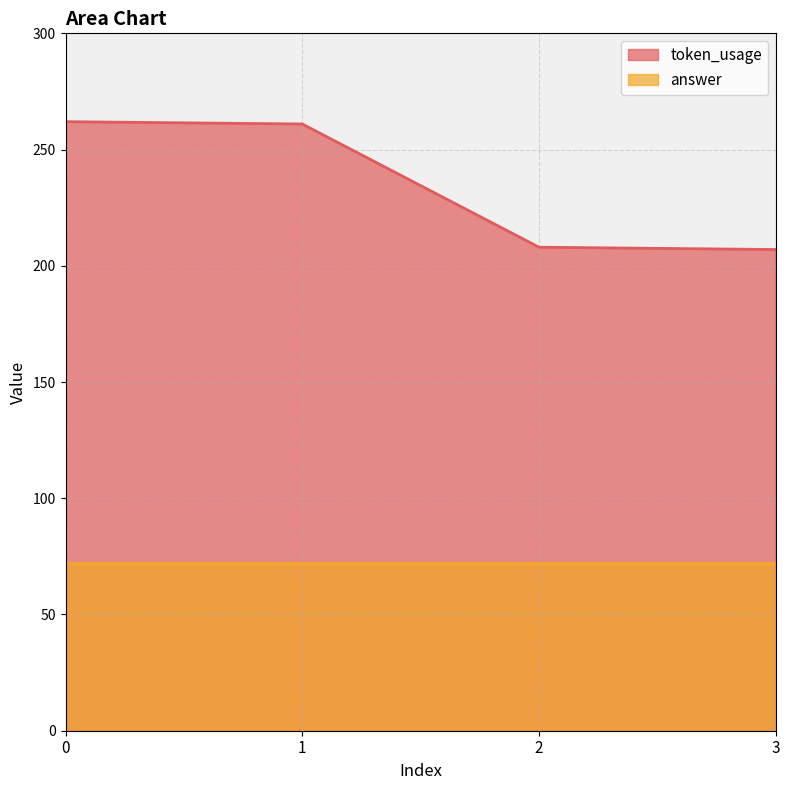

What is the difference between the maximum and minimum values?

55